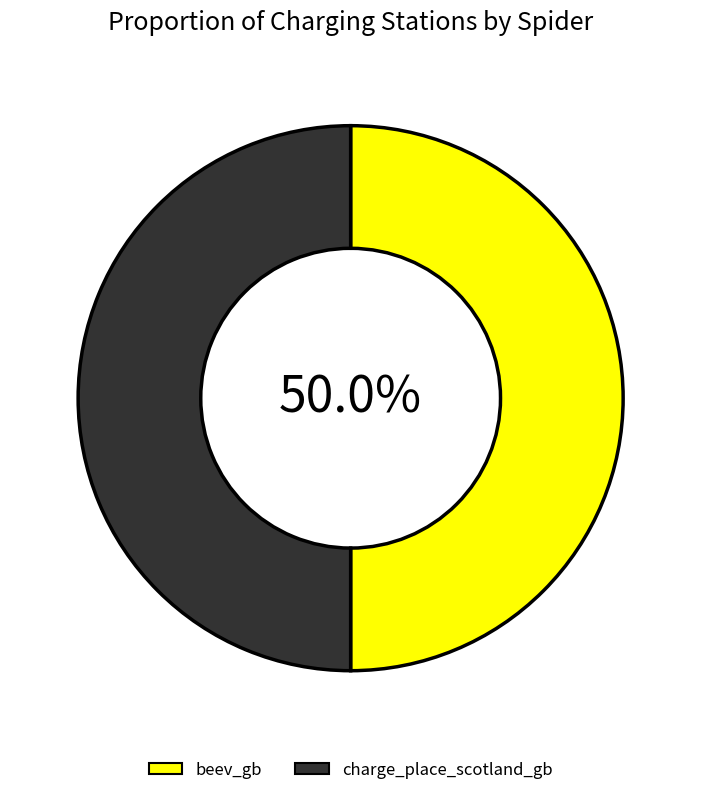

True or false: beev_gb accounts for 50% of the total.

True